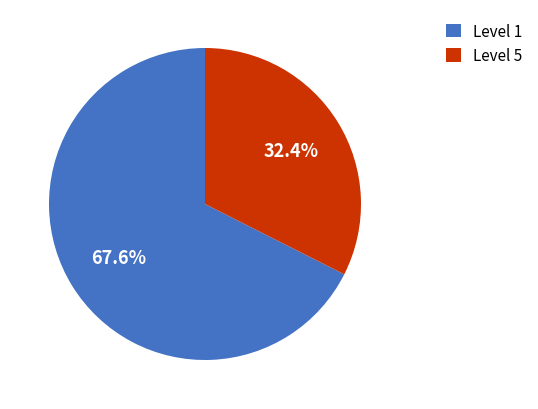

Does any single category account for the majority?

Yes